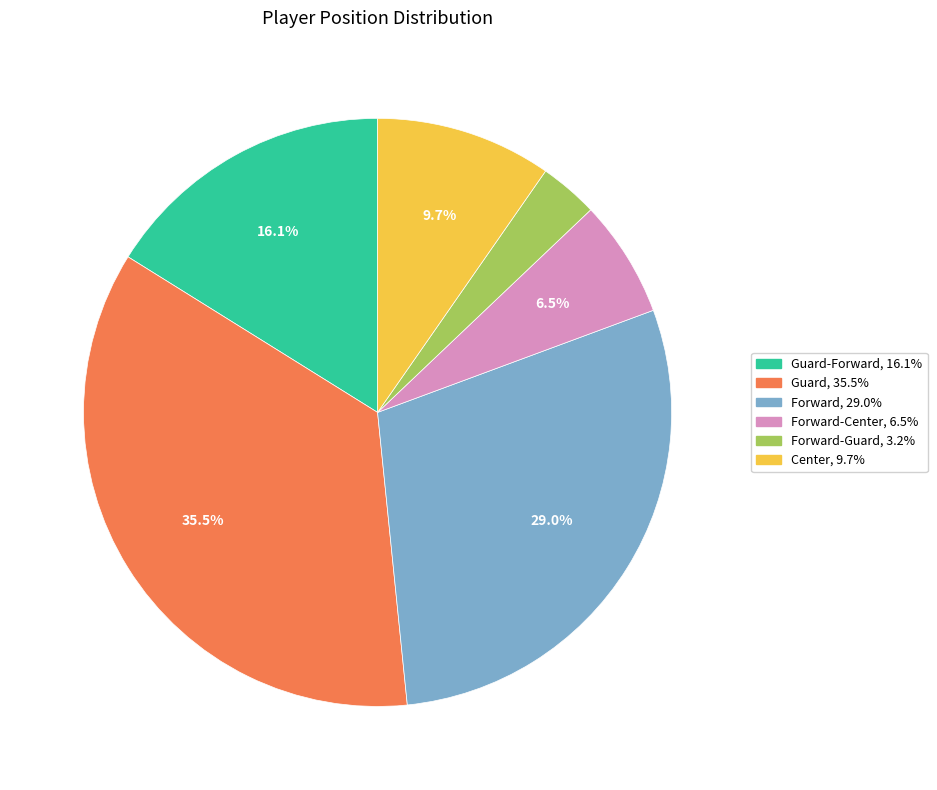

To the nearest percent, what is the average slice percentage?

17%